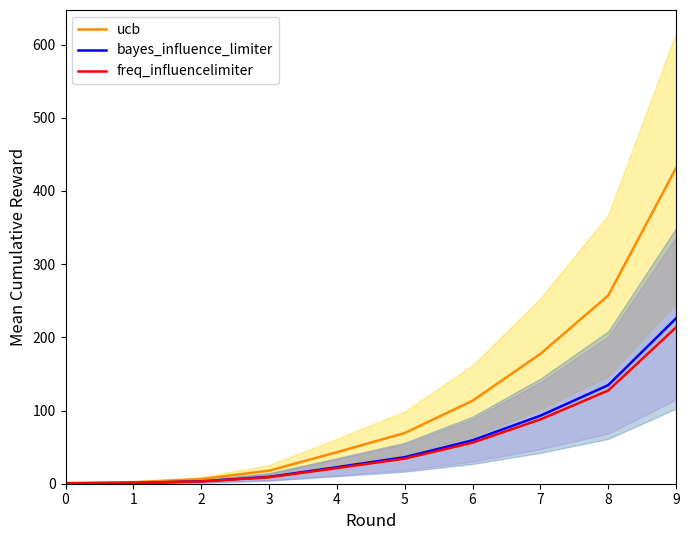

How many data points does each series have?

10